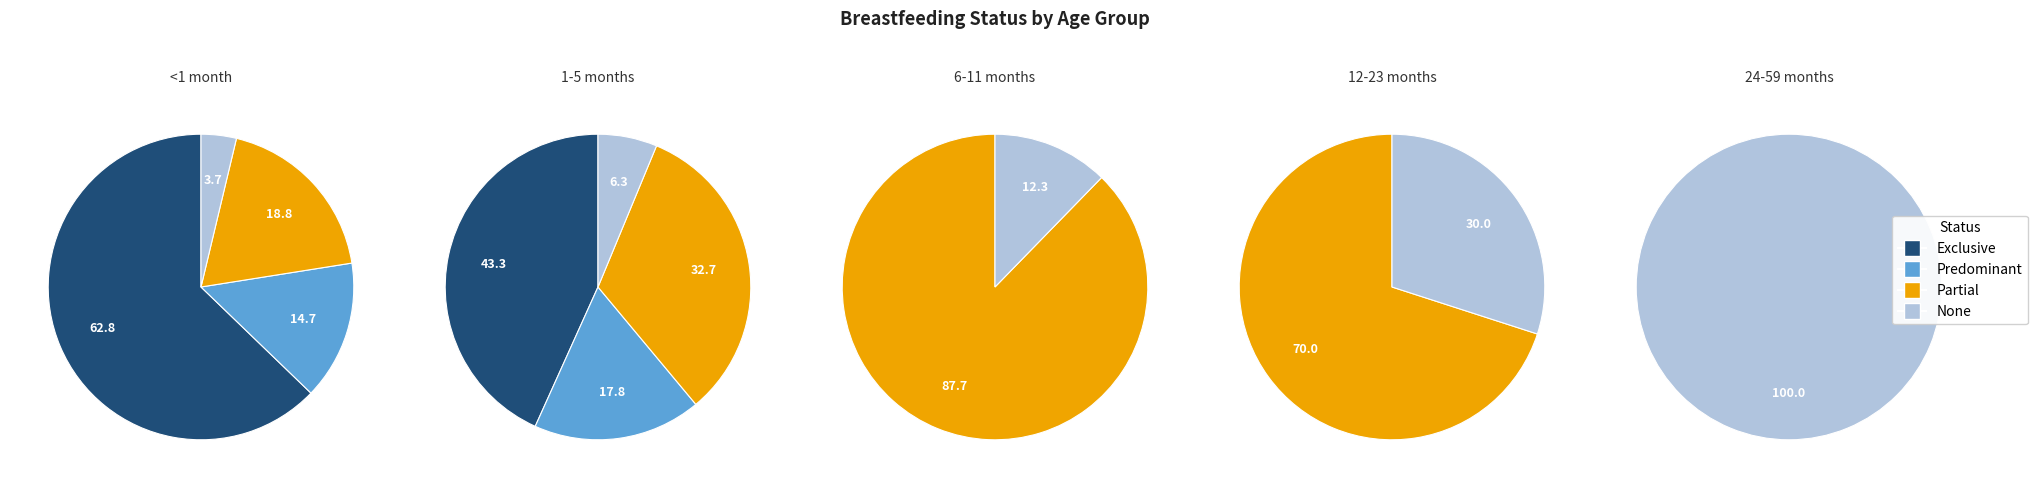

How many slices are in this pie chart?

4